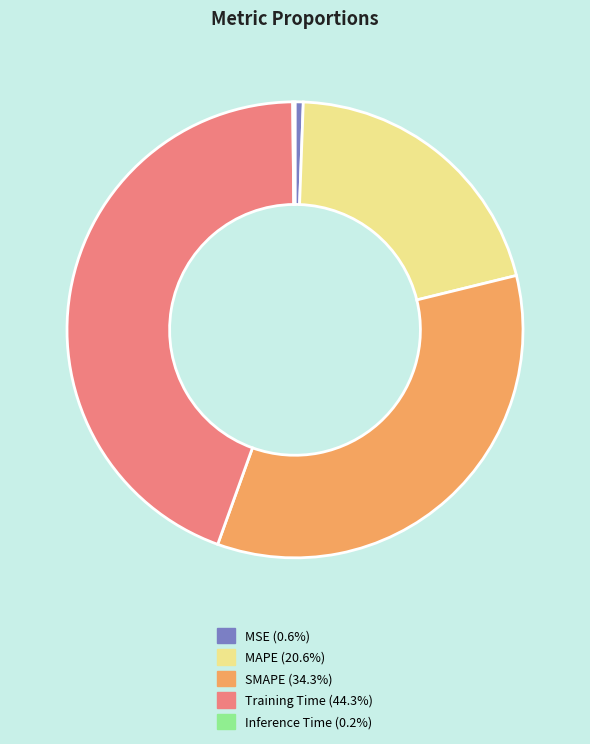

The Training Time slice represents 44% of the pie. True or false?

True